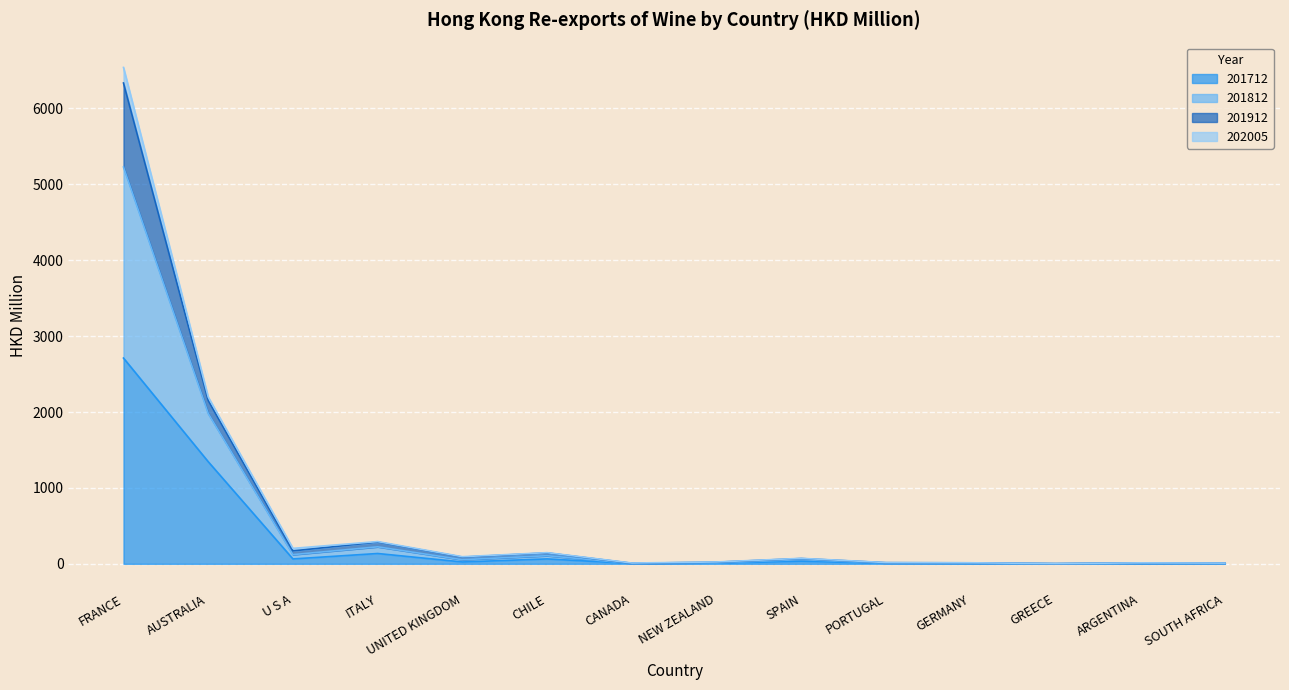

What is the total value across all series at PORTUGAL?

16.7